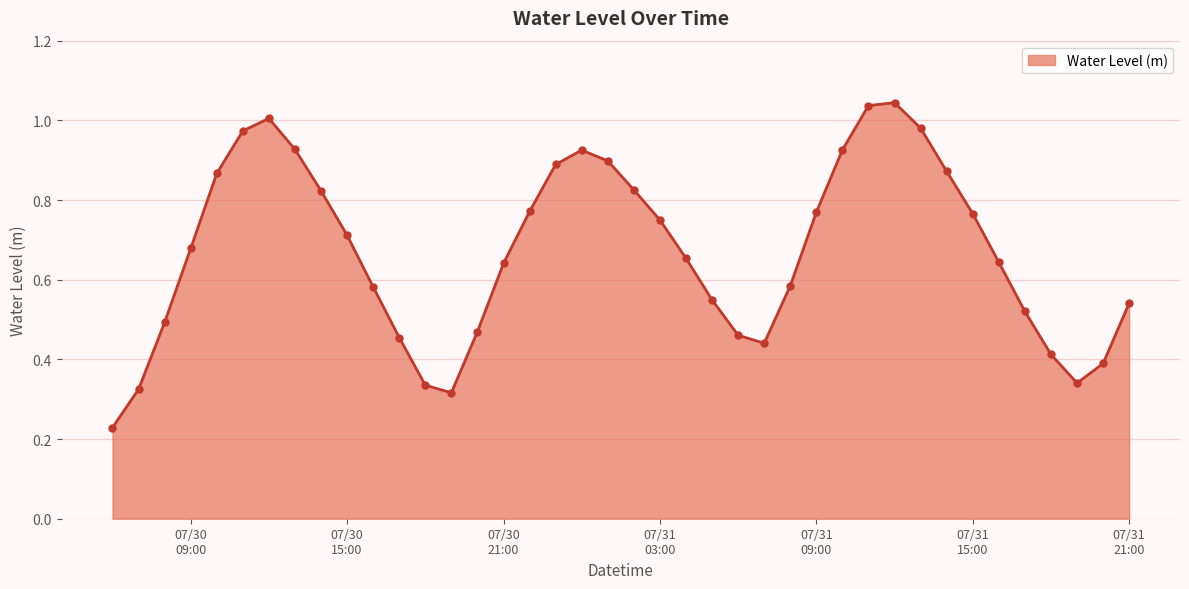

How many lines are shown in the chart?

1